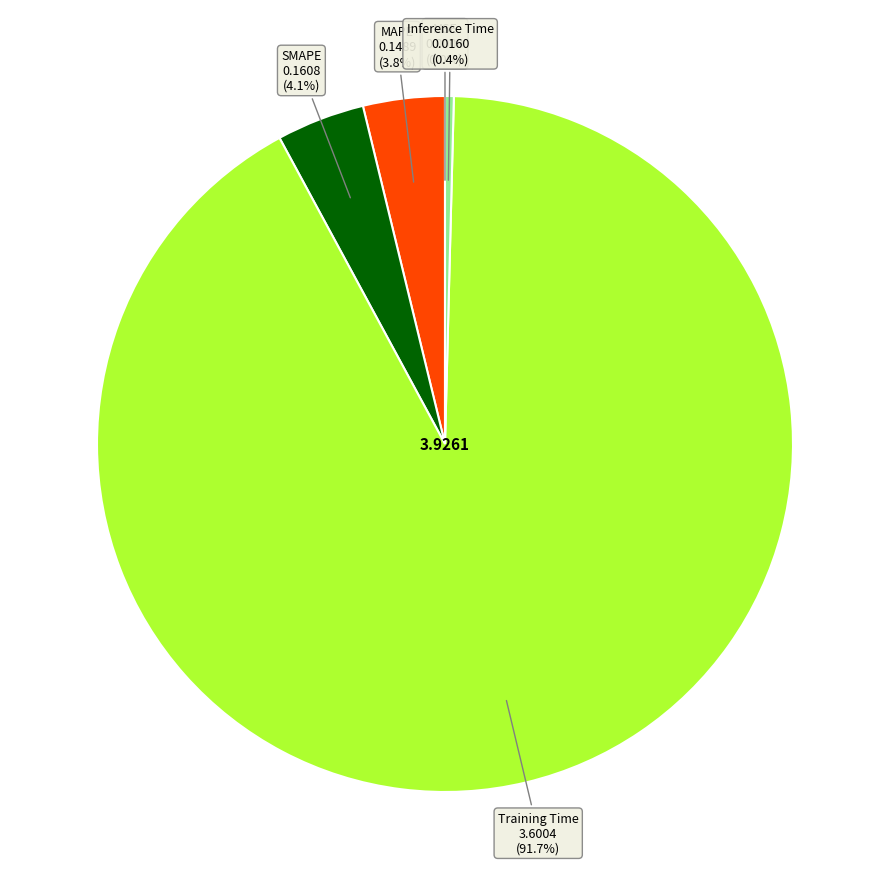

What is the largest slice in the pie chart?

Training Time